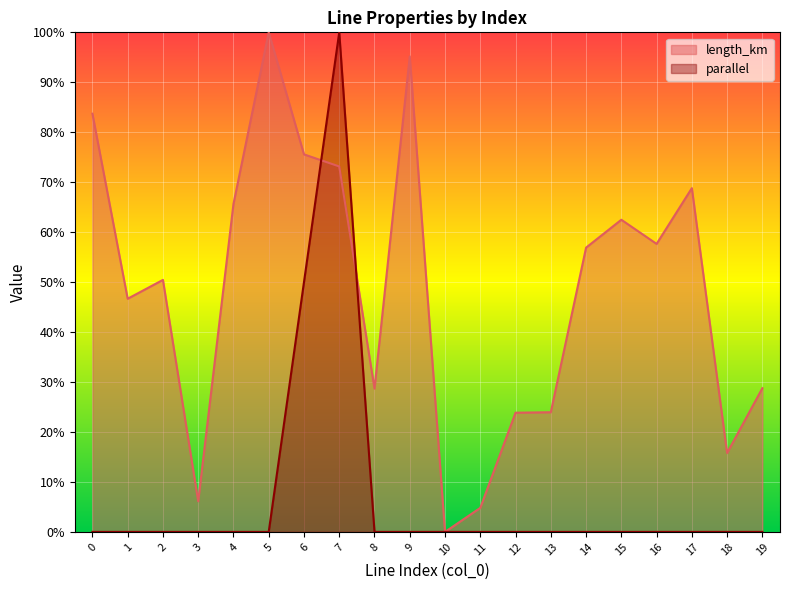

Which series has the largest total across all categories?

length_km